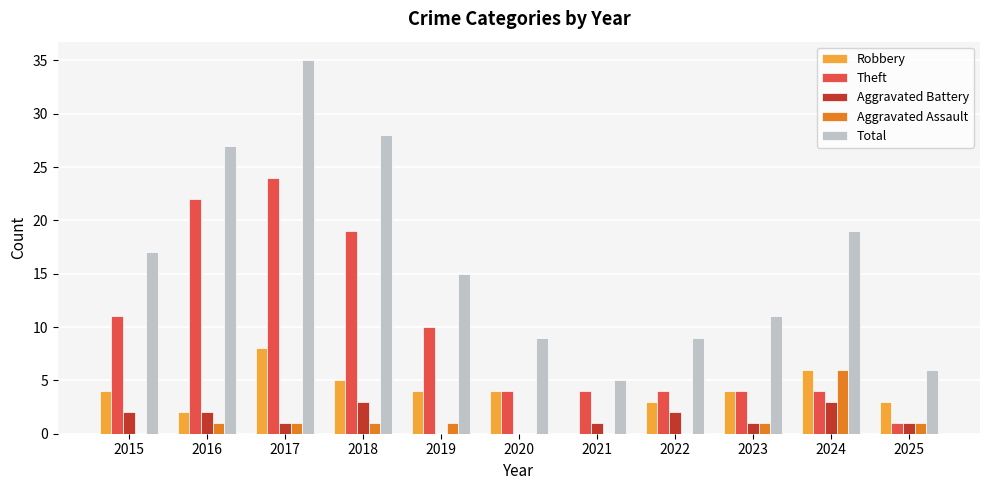

Where does the Aggravated Battery series first go above 1?

2015